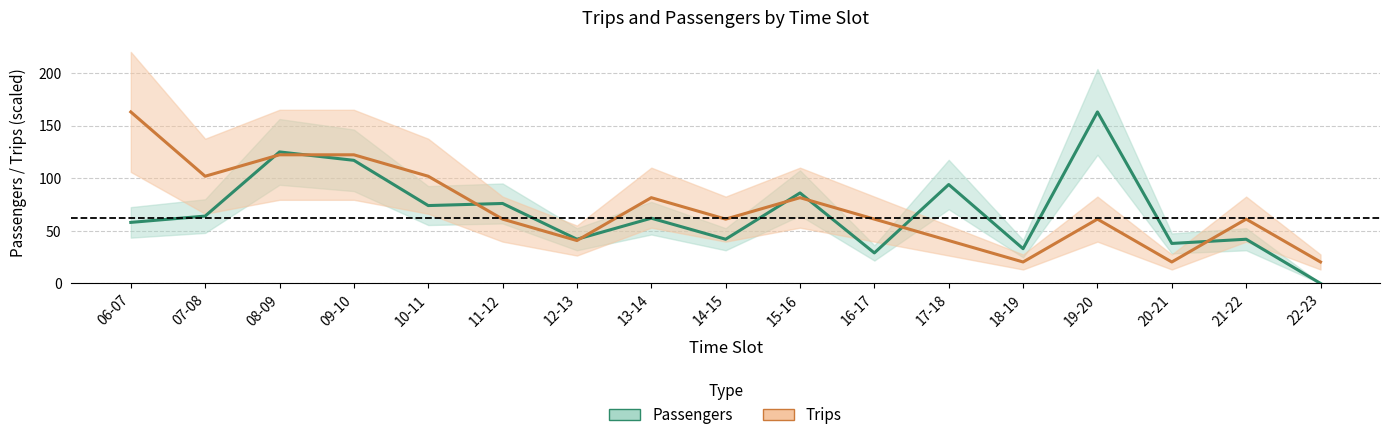

Which series ends up on top after the final intersection of Trips and Passengers?

Trips